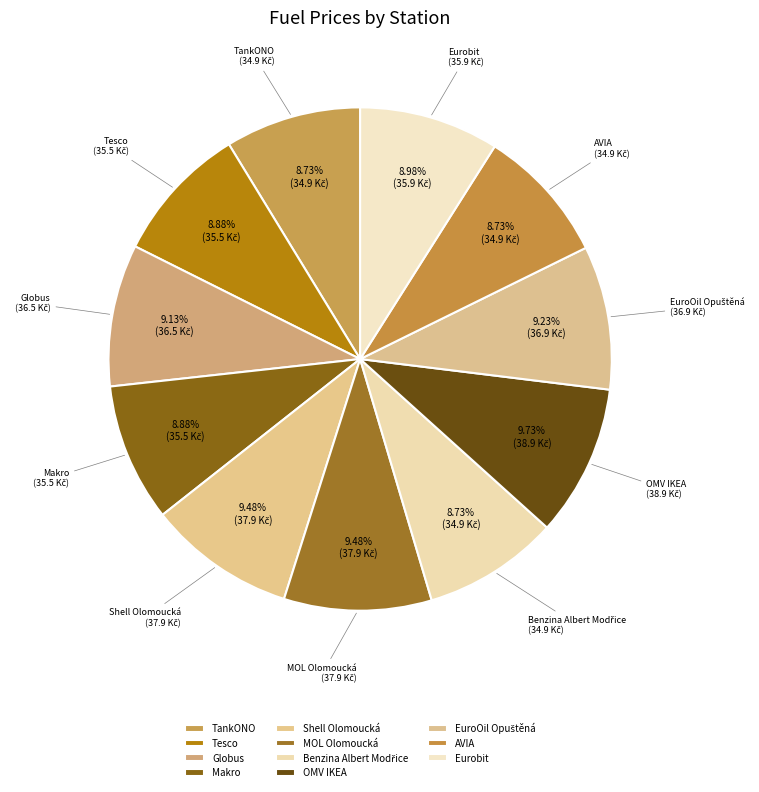

Approximately how many times larger is the value at Shell Olomoucká compared to Eurobit?

1.1